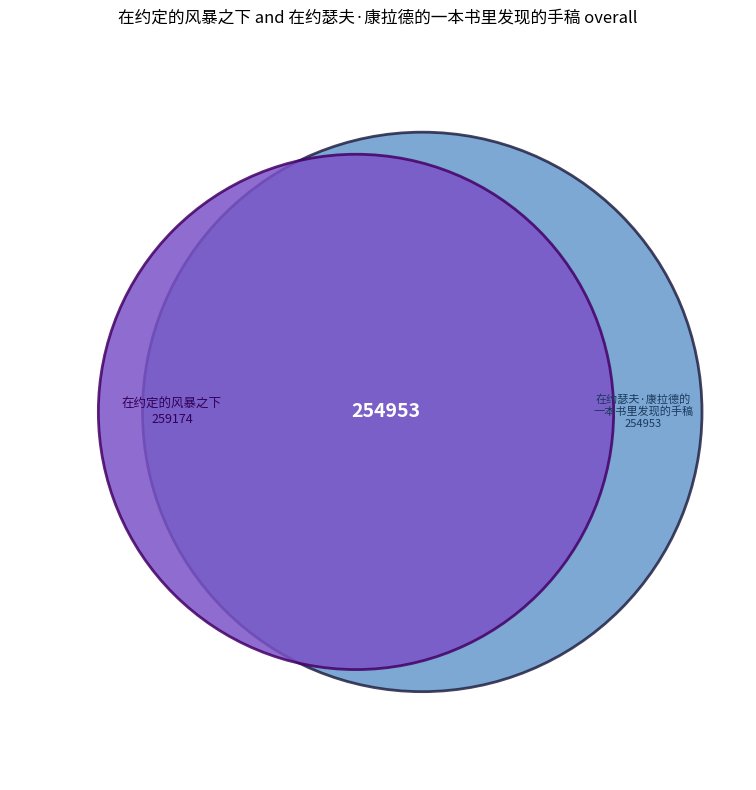

To the nearest percent, what is the combined percentage of 在约瑟夫·康拉德的一本书里发现的手稿 and 在约定的风暴之下?

100%